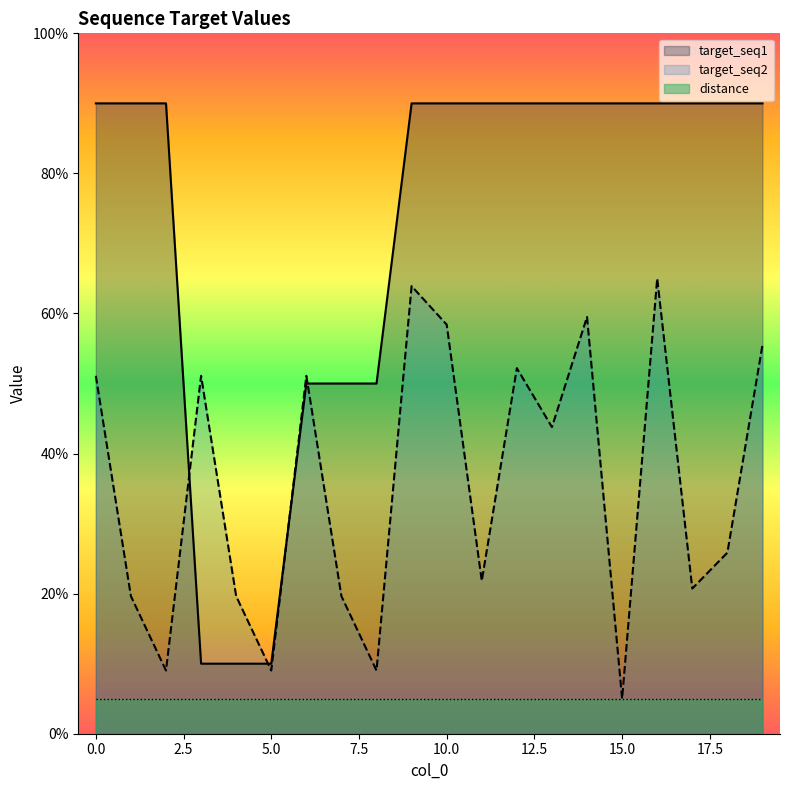

What is the value of the target_seq1 point at the 16th from the left?

90.0